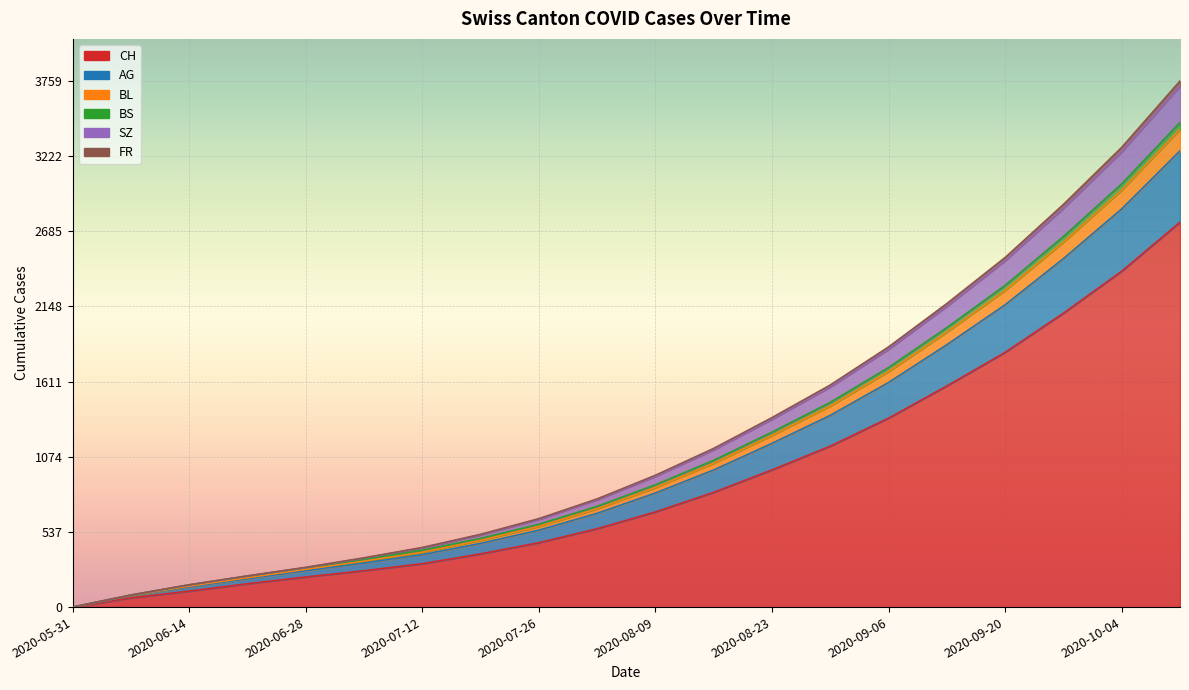

What is the difference between the maximum and minimum values in the CH series?

2750